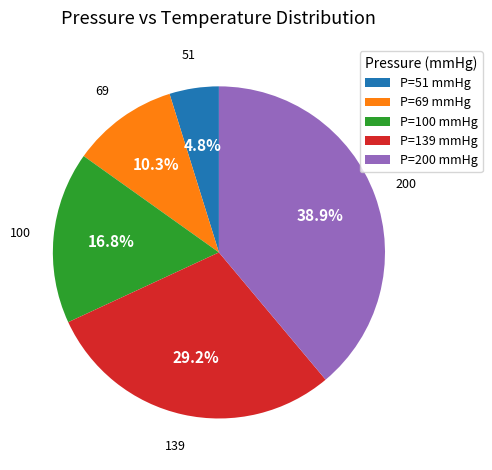

Between P=100 mmHg and P=200 mmHg, which is larger?

P=200 mmHg